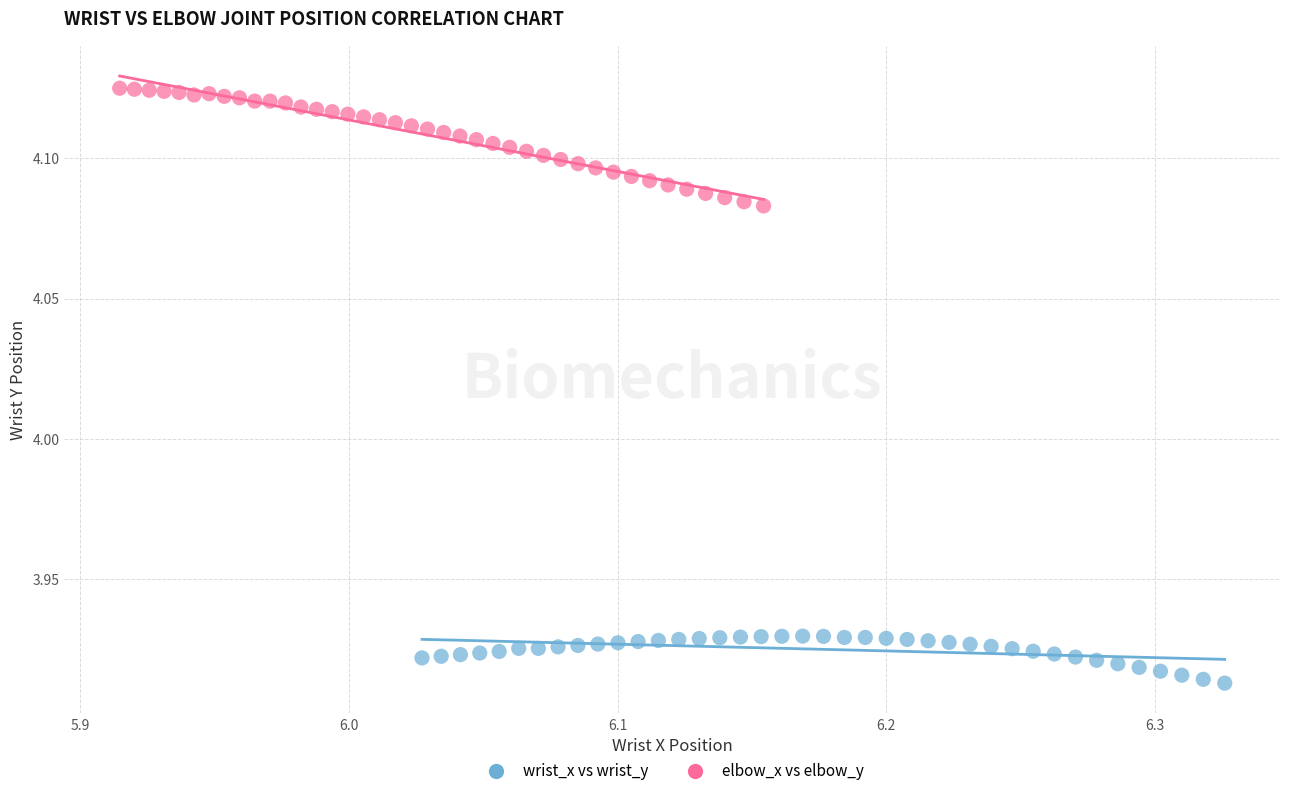

What are all the series names shown in the legend?

wrist_x vs wrist_y, elbow_x vs elbow_y